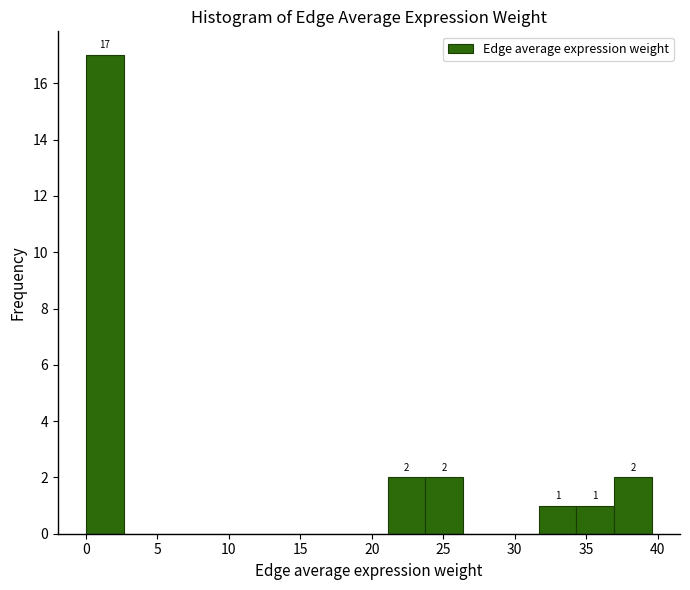

Over which range of the x-axis is the bar tallest?

0.0 to 2.5